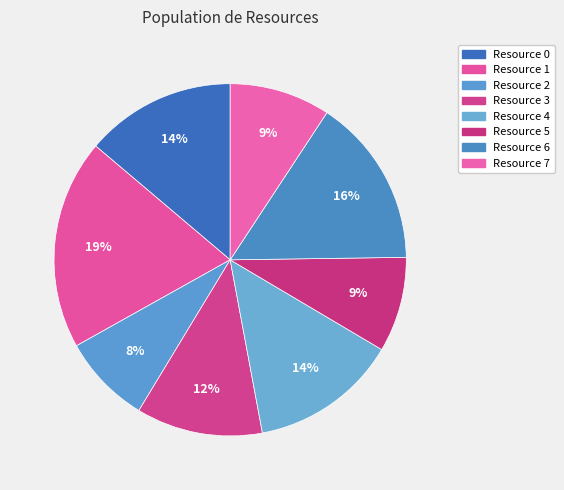

Do Resource 6 and Resource 7 together represent more than half of the pie?

No